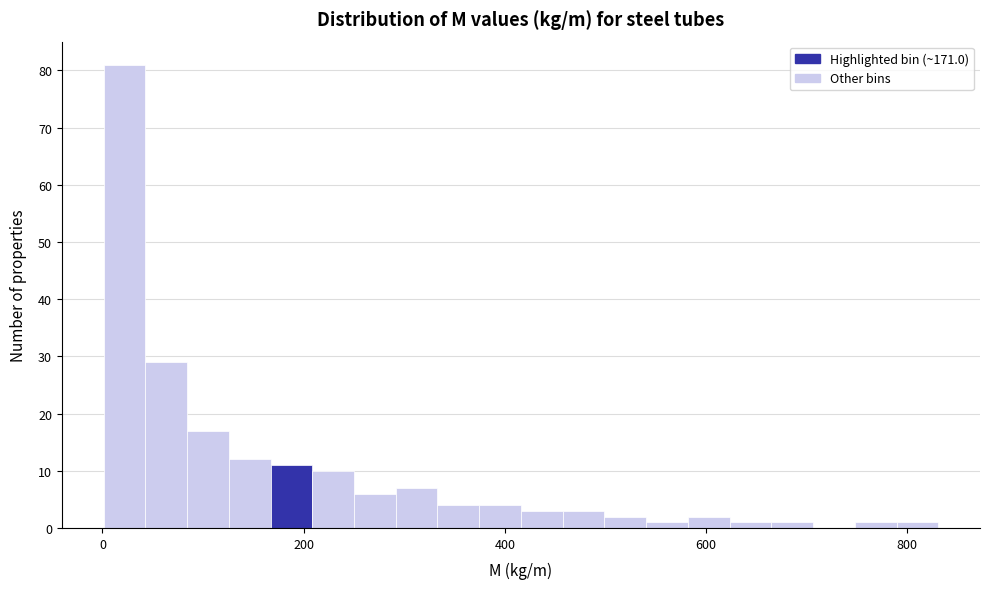

Read against the x-axis, roughly where is the centre of the tallest bar?

20